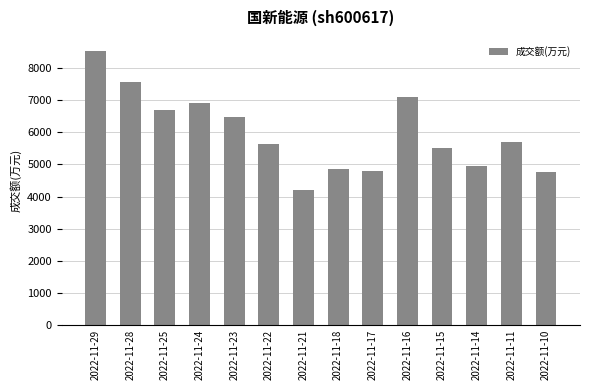

Is it true that the value at 2022-11-10 is 2327?

False